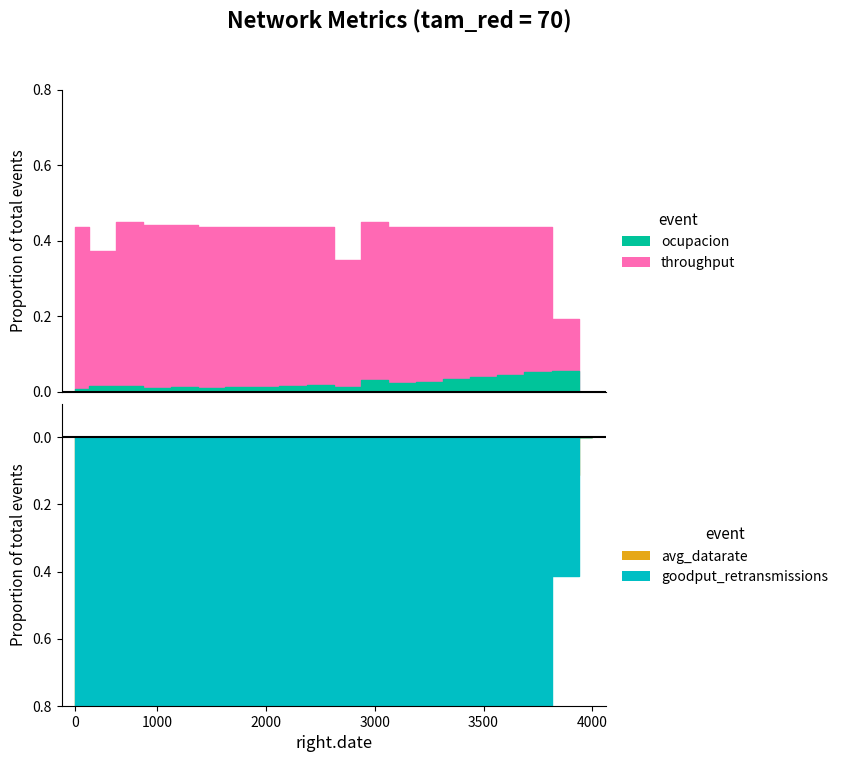

How many intersections are there between throughput and goodput_retransmissions?

1